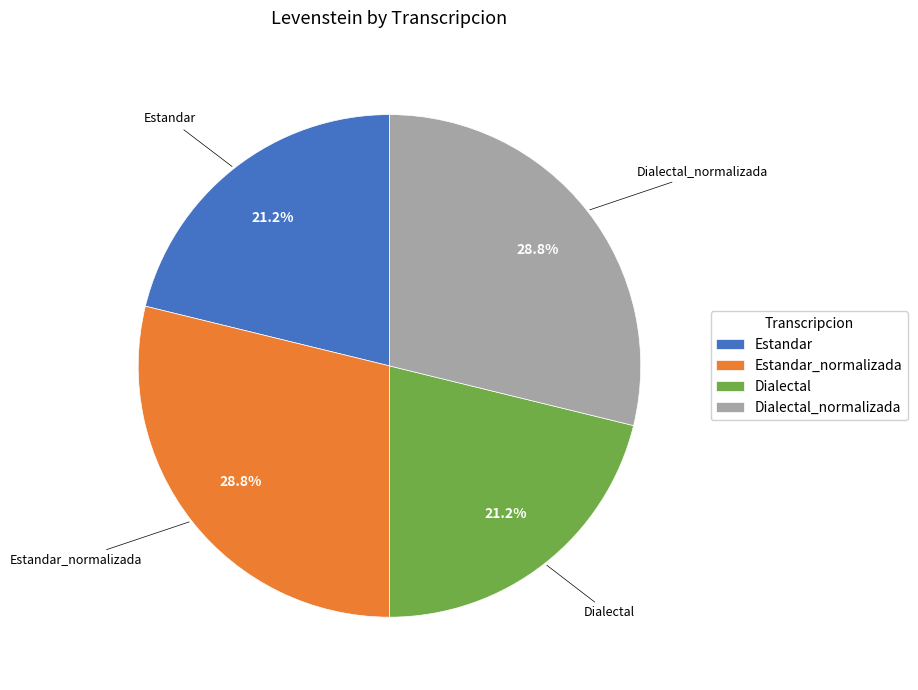

The Dialectal_normalizada slice represents 42% of the pie. True or false?

False